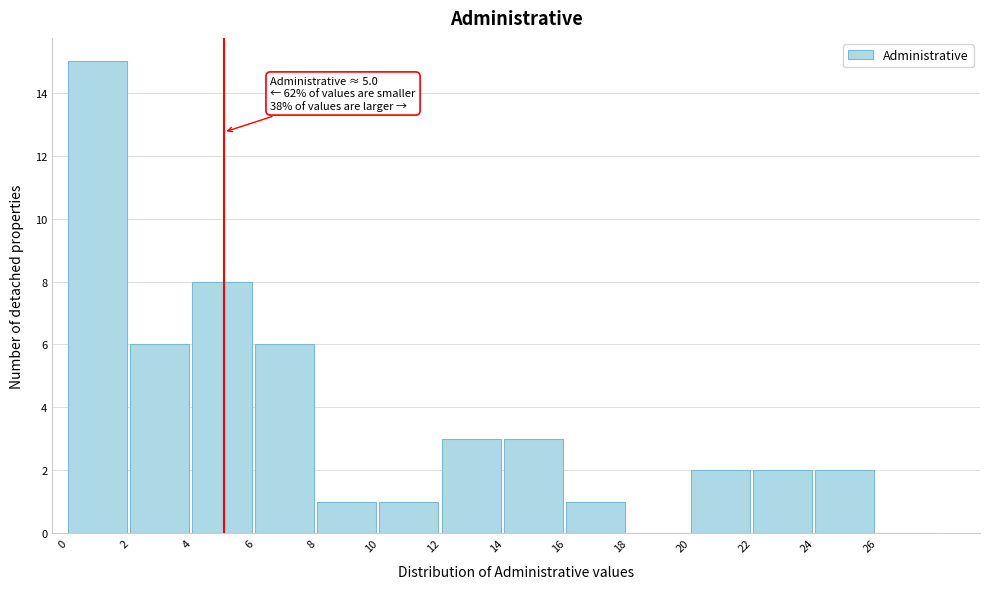

Over which range of the x-axis is the bar tallest?

0 to 2